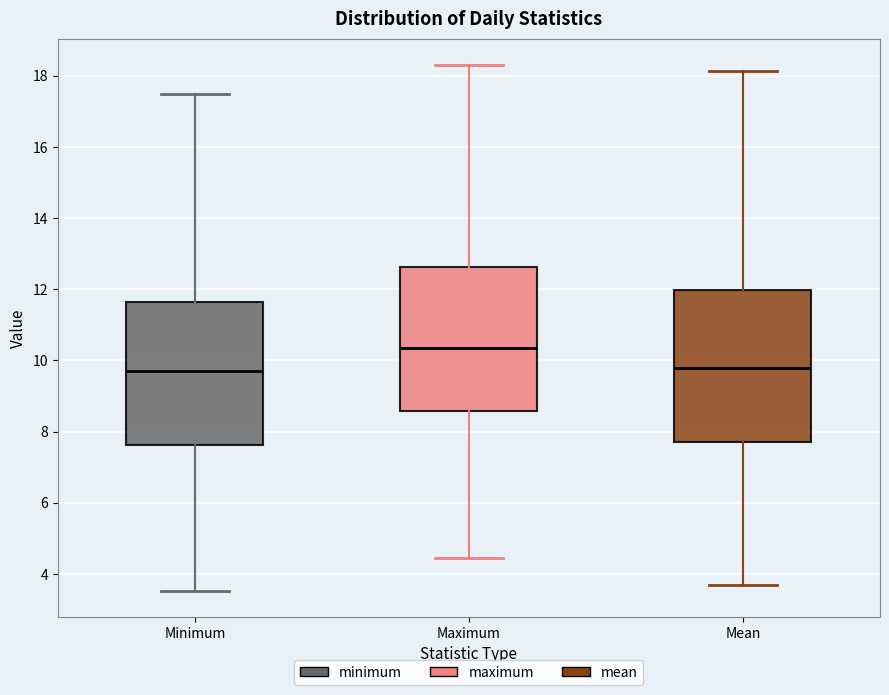

Reading left to right, read every box against the y-axis: the position of its median line, the range the box covers, and the ends of its whiskers. The values are not printed on the chart, so give them approximately, as read against the axis.

Minimum: median 9.6, box 7.6 to 11.6, whiskers 3.6 to 17.4
Maximum: median 10.4, box 8.6 to 12.6, whiskers 4.4 to 18.2
Mean: median 9.8, box 7.8 to 12.0, whiskers 3.6 to 18.2